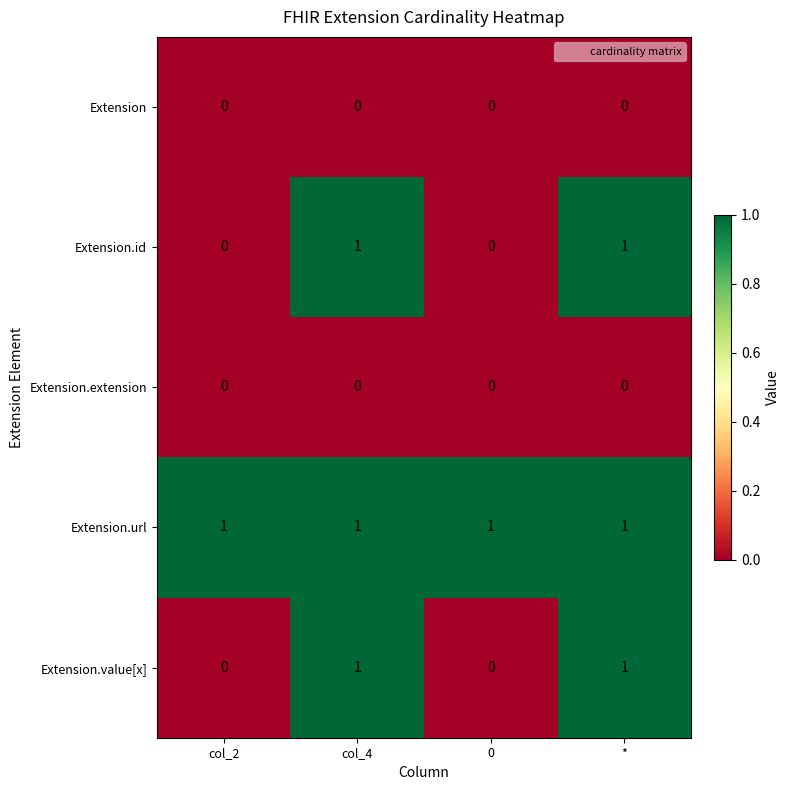

Which series has the largest total across all categories?

Extension.url